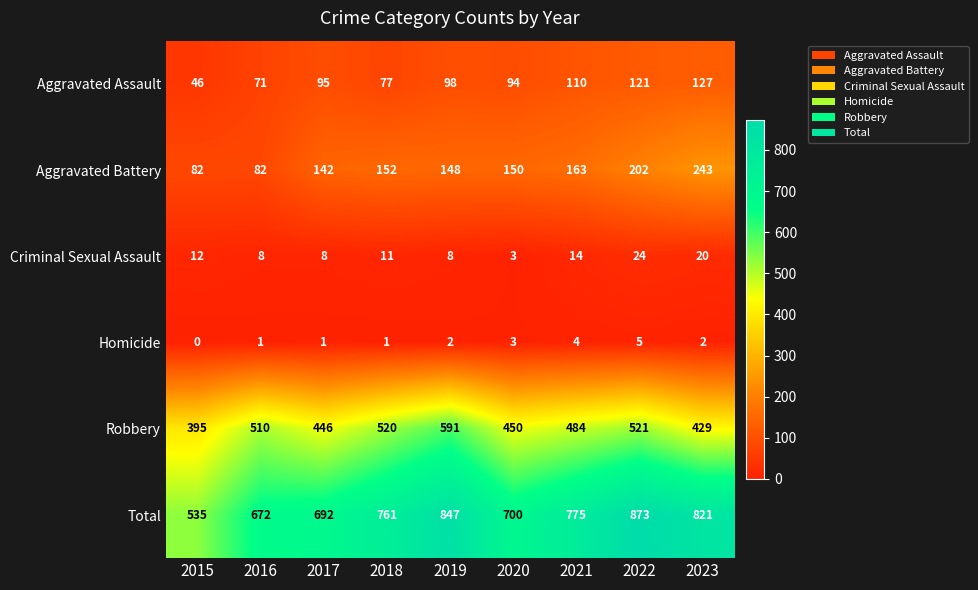

Rank the series at 2017 from lowest to highest value.

Homicide, Criminal Sexual Assault, Aggravated Assault, Aggravated Battery, Robbery, Total